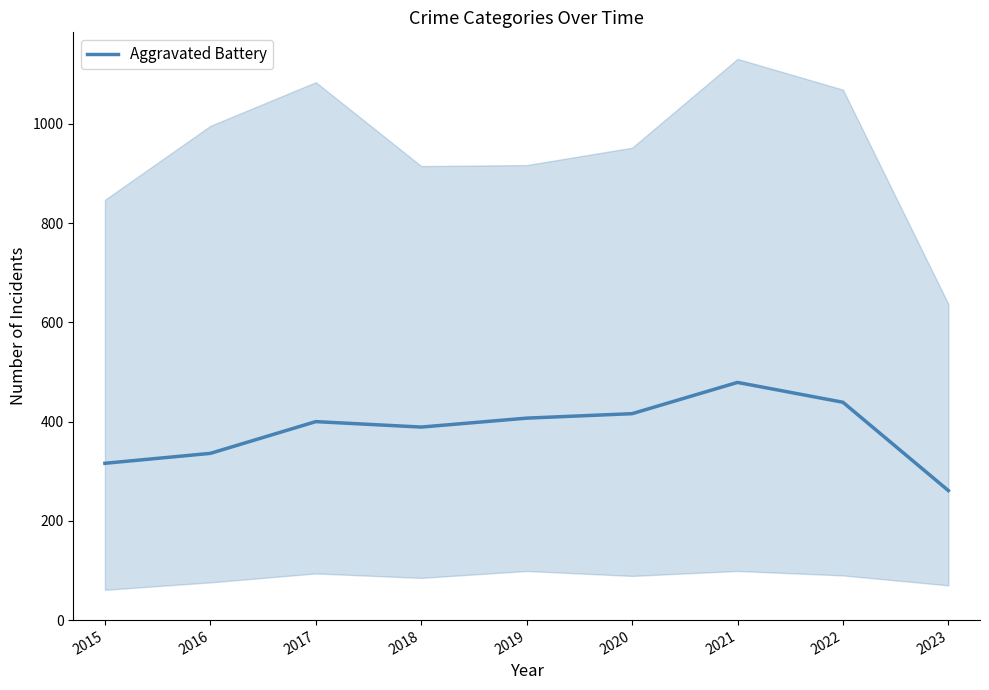

Which has a higher value, 2019 or 2016?

2019